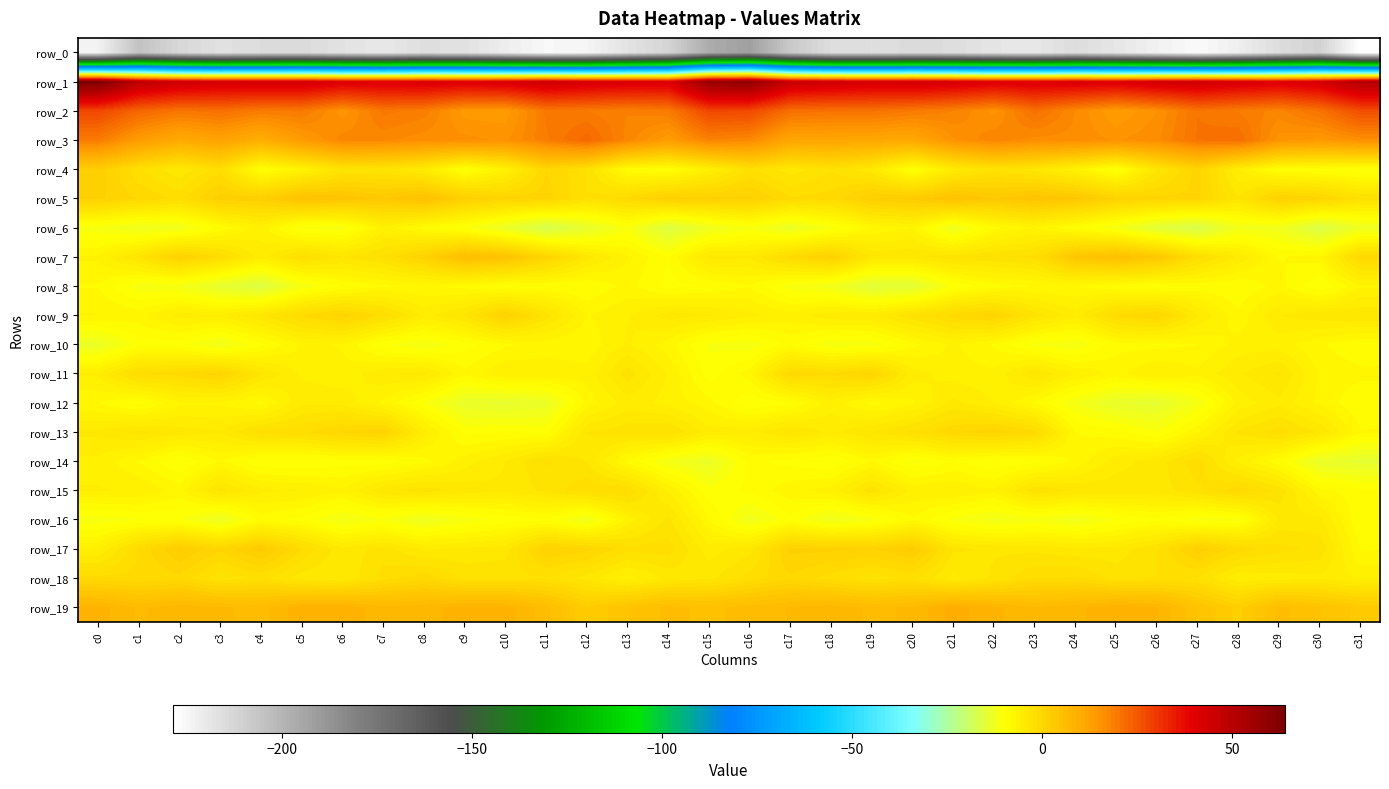

What is the difference between the maximum and minimum values in the row_13 series?

11.1